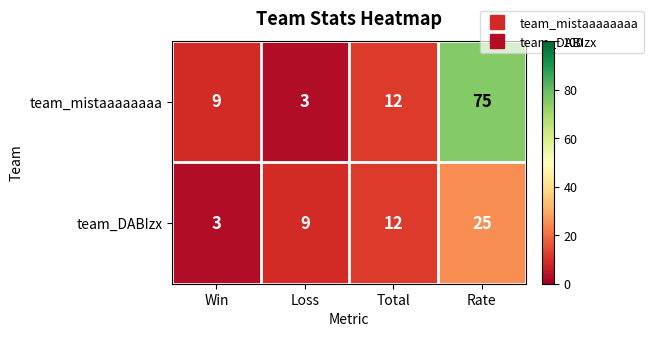

Count the team_DABIzx values in the range 9 to 25.

3